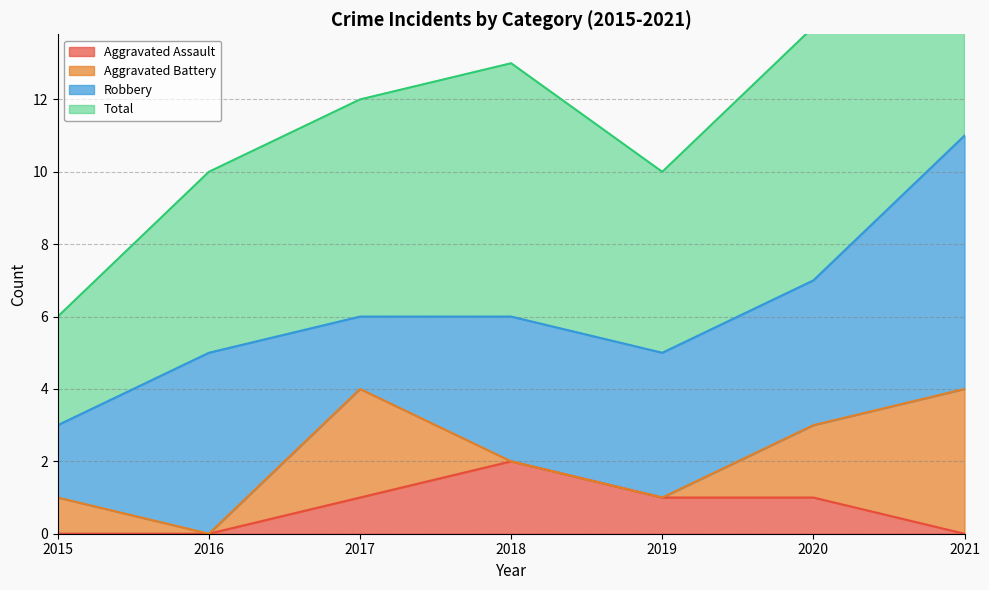

Which category has the highest value in the Aggravated Assault series?

2018